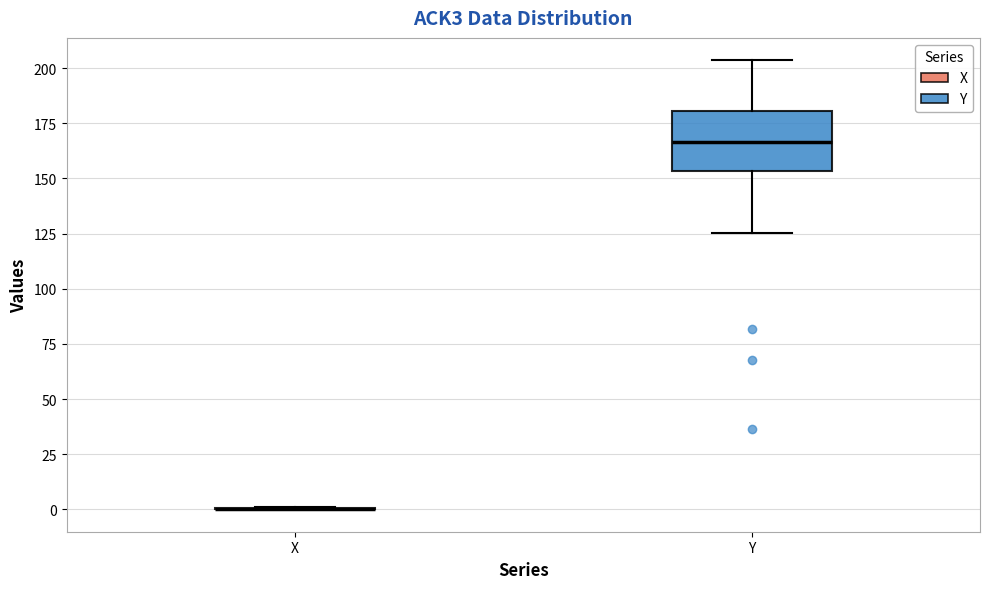

Reading left to right, read every box against the y-axis: the position of its median line, the range the box covers, and the ends of its whiskers. The values are not printed on the chart, so give them approximately, as read against the axis.

X: box collapsed to a line at 0, whiskers 0 to 0
Y: median 165, box 155 to 180, whiskers 125 to 205